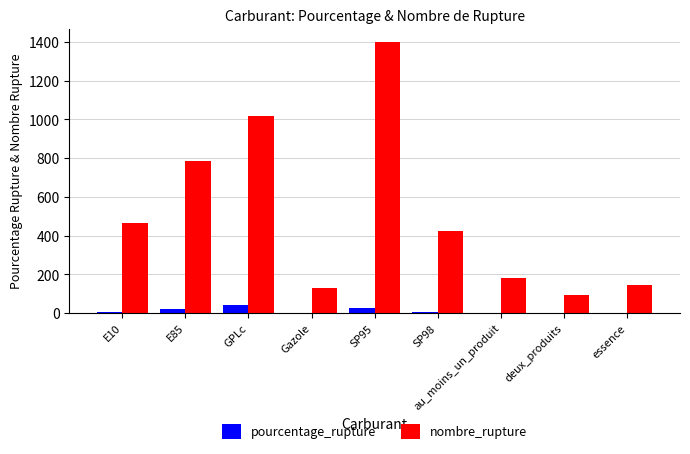

Where is nombre_rupture nearest to the value 747?

E85